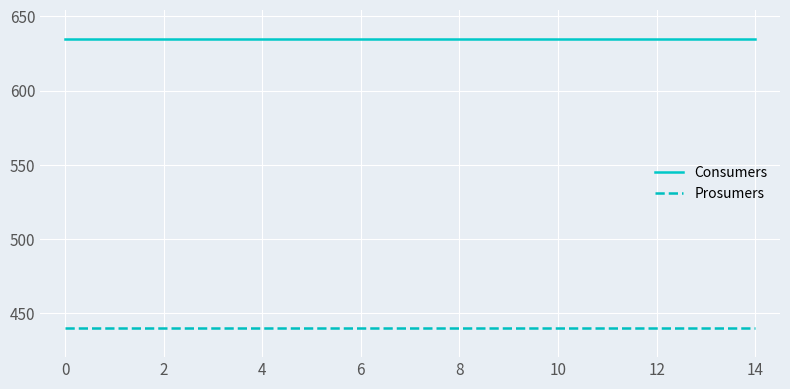

Rank the series by their maximum value, from highest to lowest.

Consumers, Prosumers